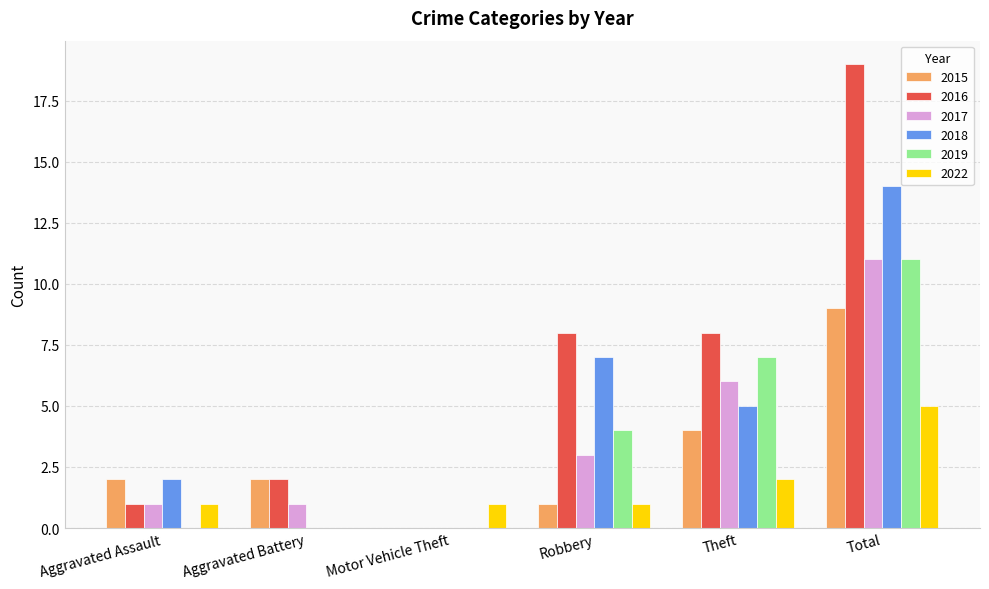

Which series has the widest spread of values?

2016